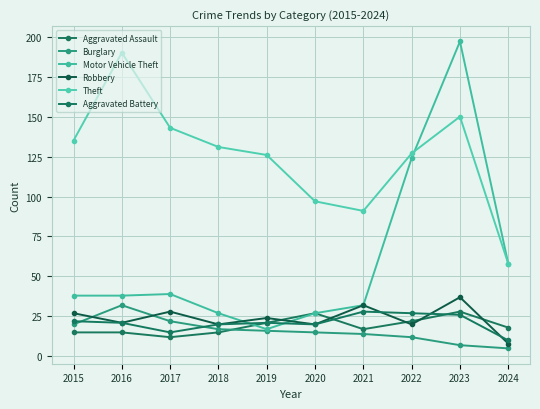

How many intersections are there between Robbery and Aggravated Assault?

5